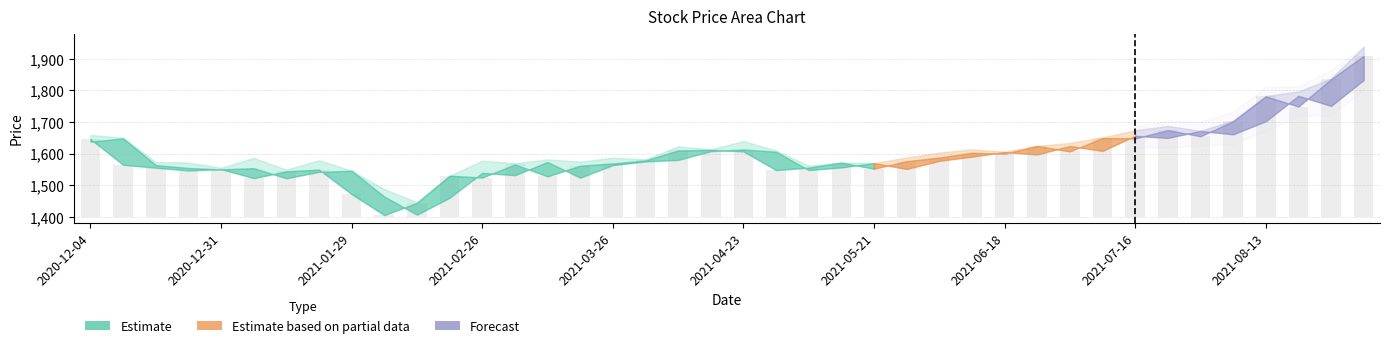

What is the difference between the 收盘 values at 2021-08-27 and 2021-06-04?

247.7